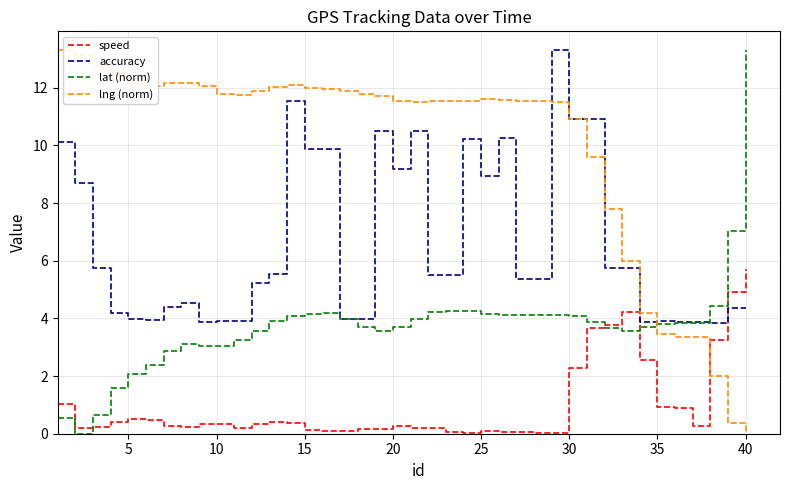

Which series has the largest total across all categories?

lng (norm)